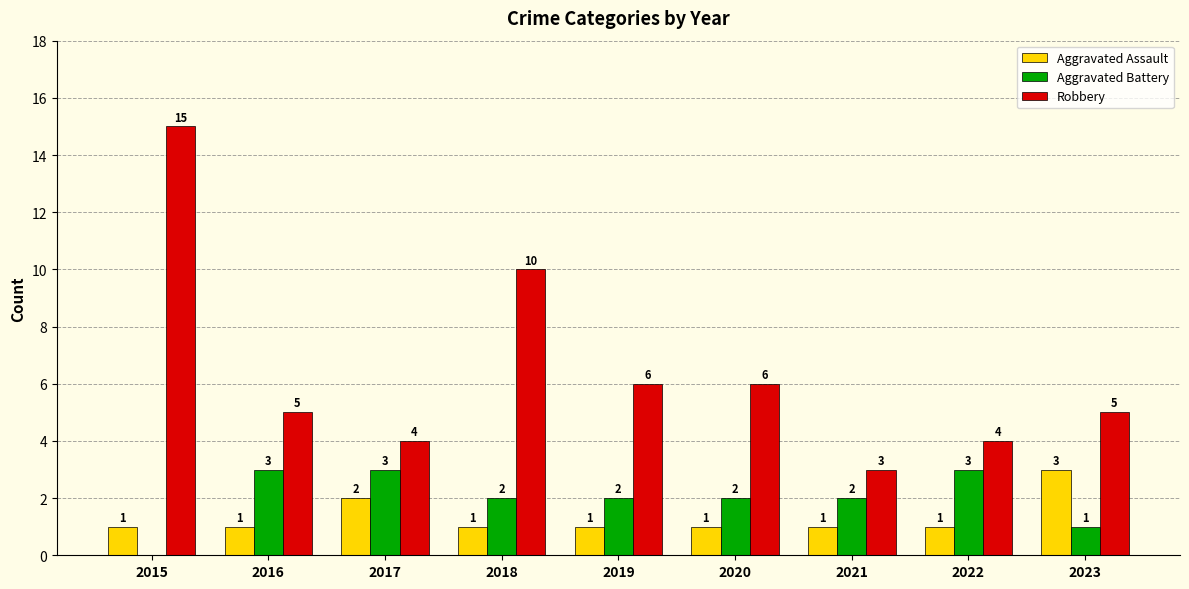

What are all the series names shown in the legend?

Aggravated Assault, Aggravated Battery, Robbery